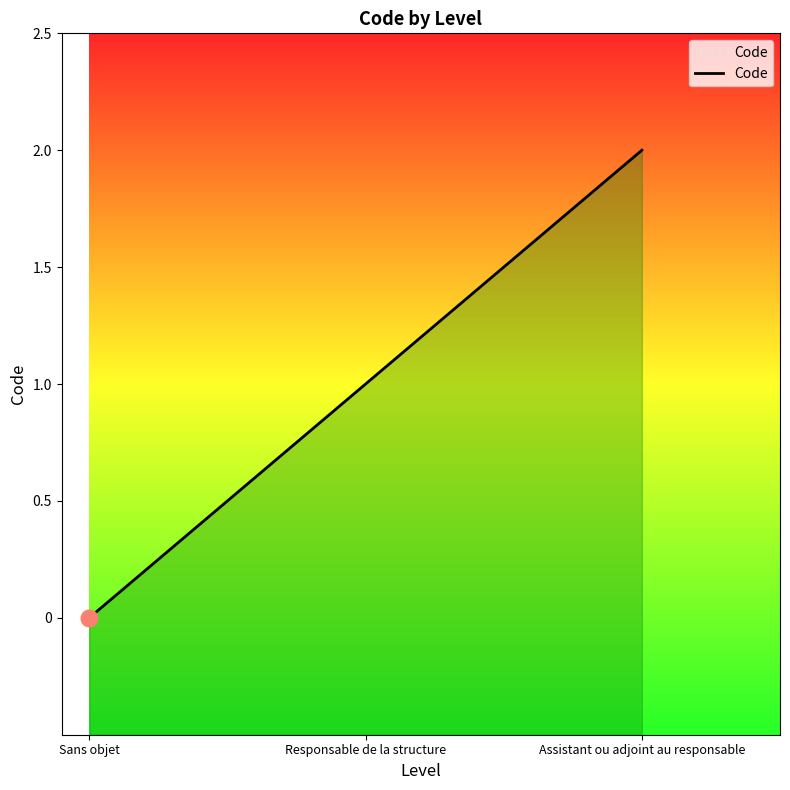

Reading left to right, what are all the values shown in this chart?

Sans objet=0	Responsable de la structure=1	Assistant ou adjoint au responsable=2